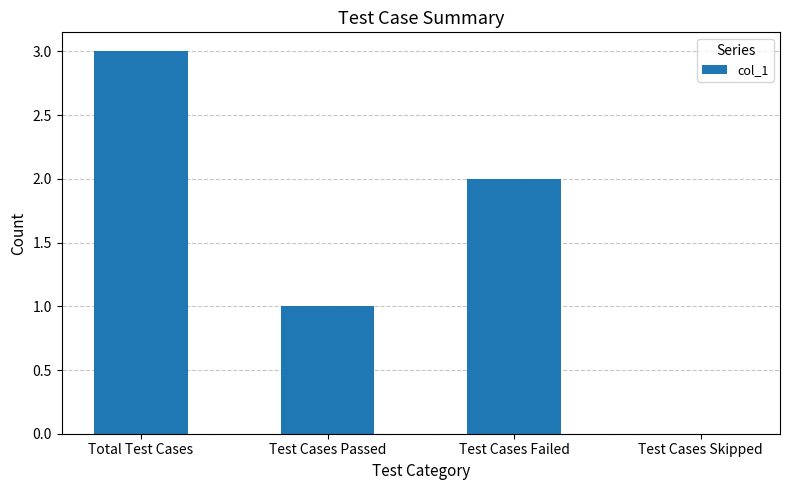

Are the bars horizontal?

No